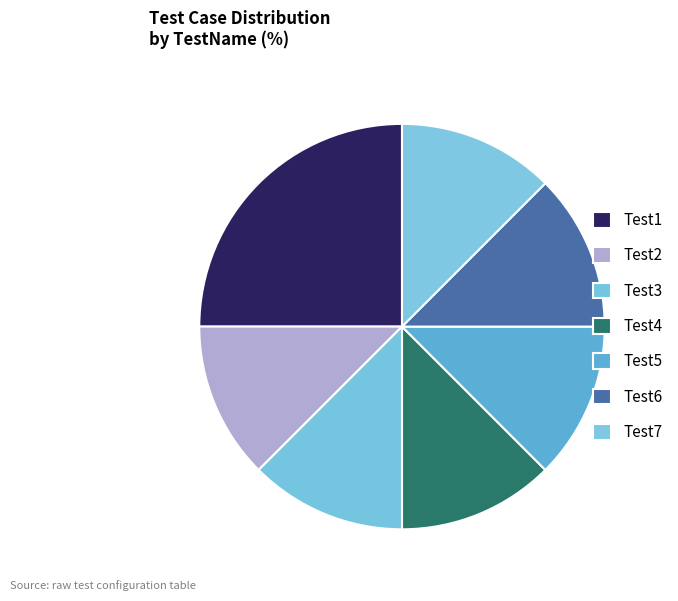

Count the number of slices in the pie.

7